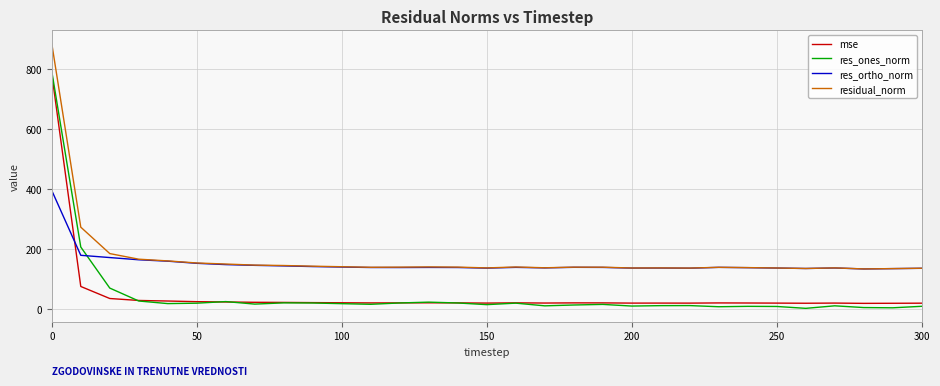

What is the lowest value of the residual_norm series?

132.6